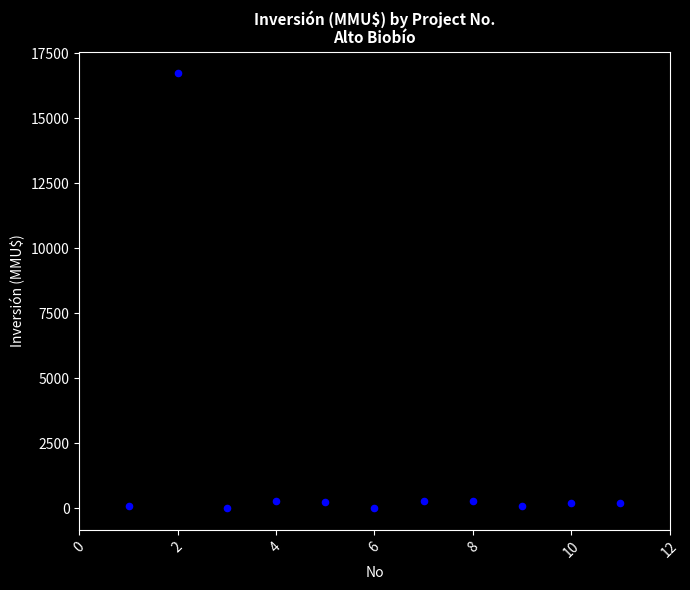

What is the range of X values (max minus min)?

10